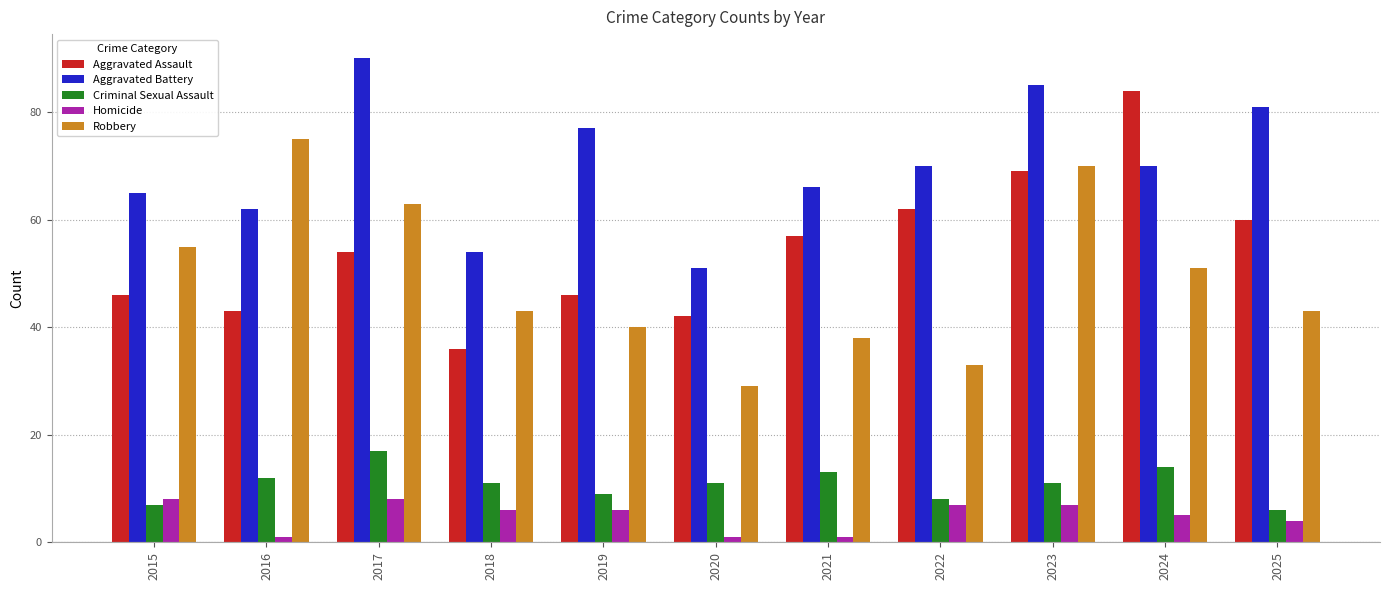

How many categories are shown in the chart?

11